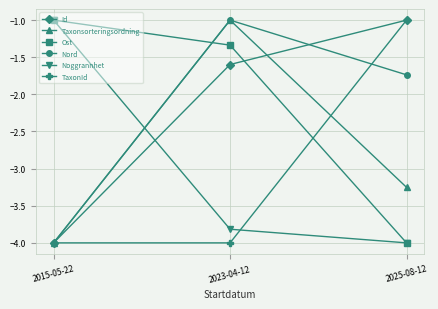

Is this an area chart (filled region under the line)?

No